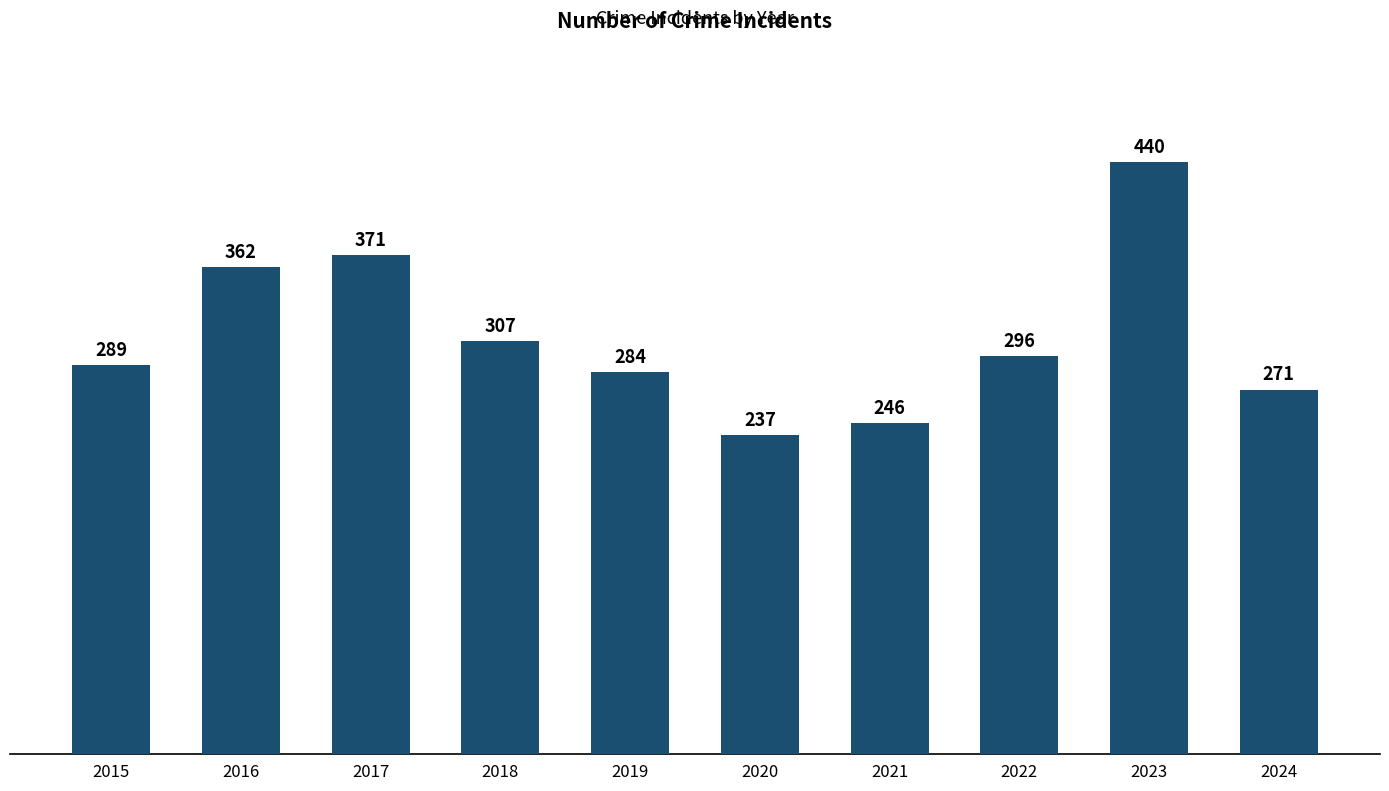

True or false: the data shows 429 at 2018.

False